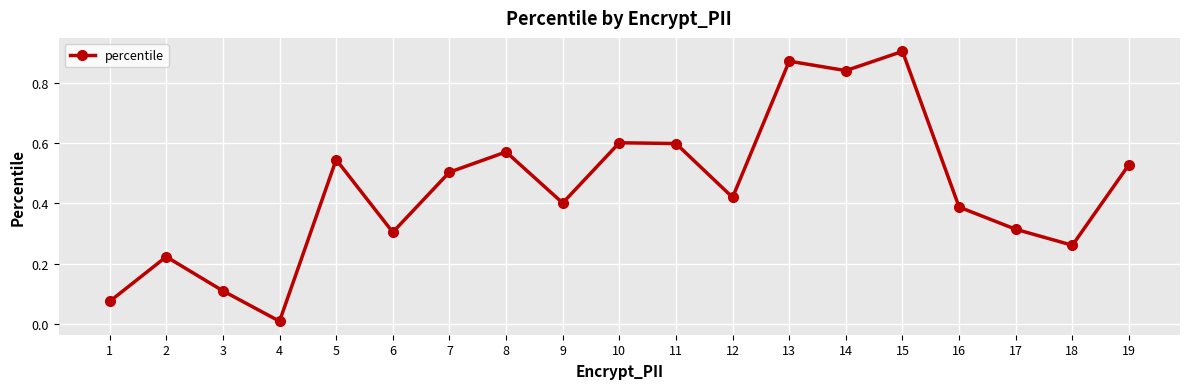

Does the chart display data point markers on the line(s)?

Yes